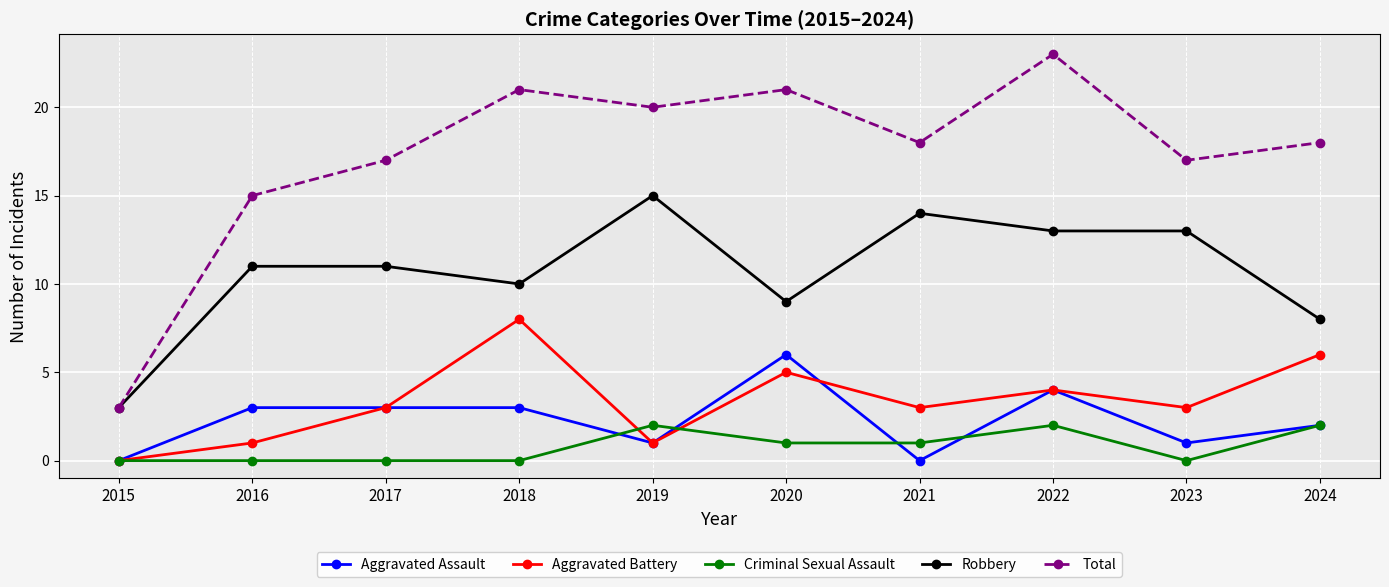

What is the spread (max minus min) of values at 2020?

20